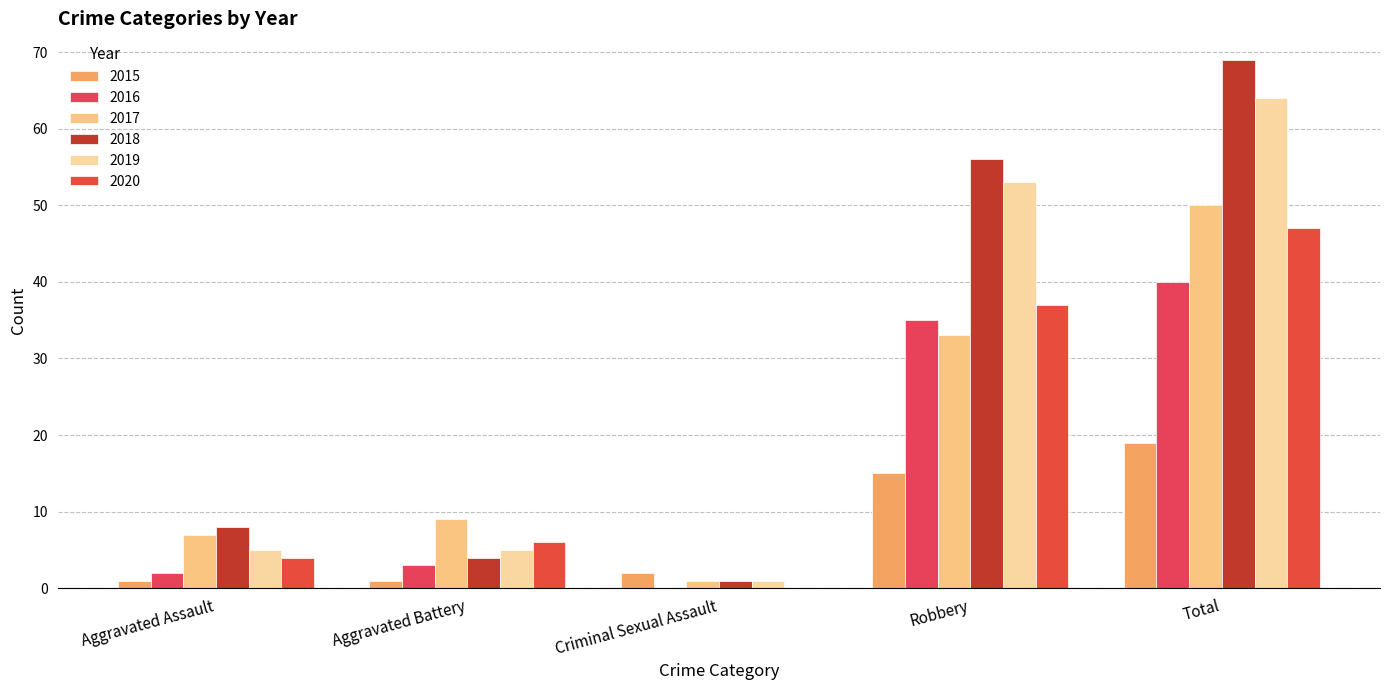

What is the difference between the maximum and minimum values in the 2017 series?

49